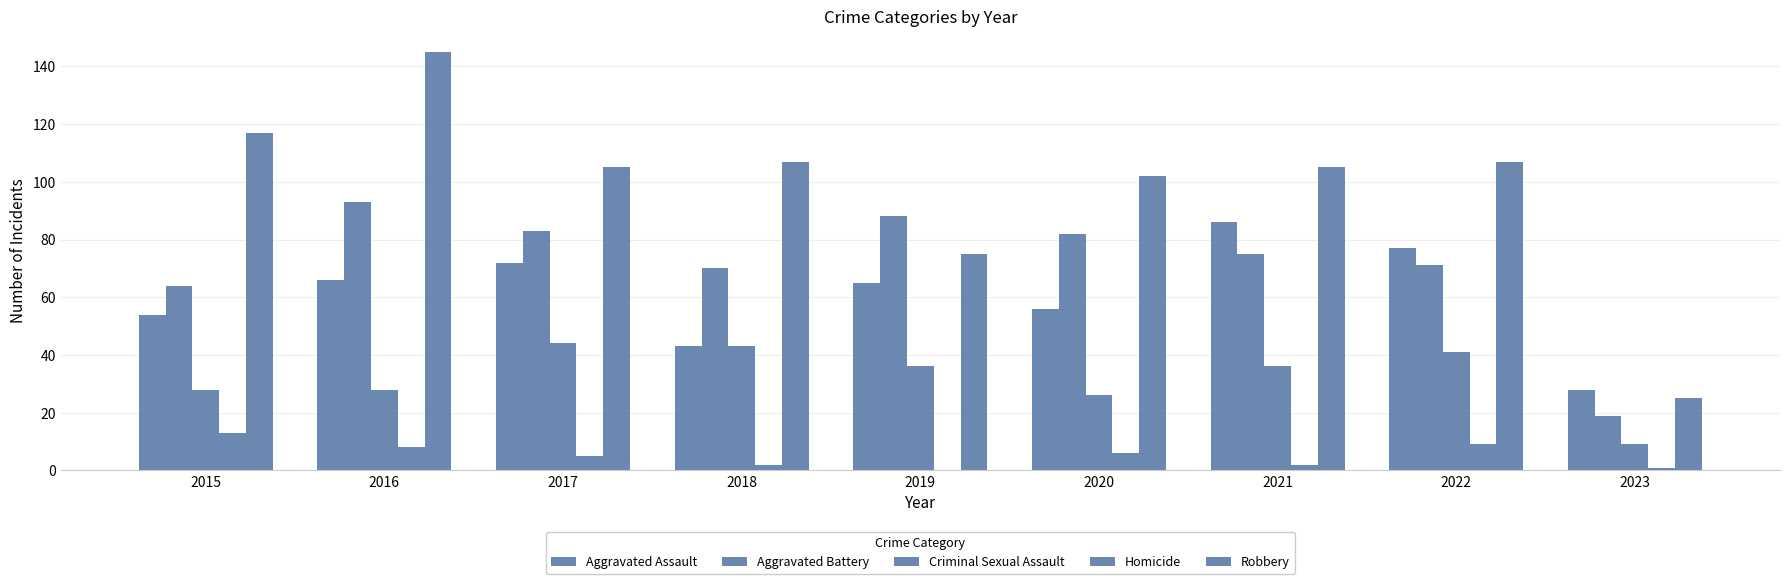

The value of Homicide at 2022 is 9. True or false?

True